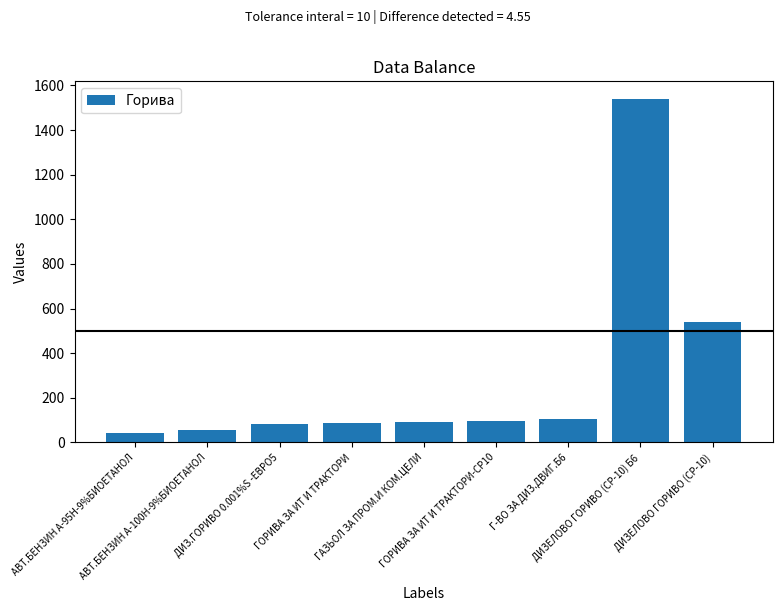

What is the sum of the values at АВТ.БЕНЗИН А-100Н-9%БИОЕТАНОЛ and ГАЗЬОЛ ЗА ПРОМ.И КОМ.ЦЕЛИ?

146